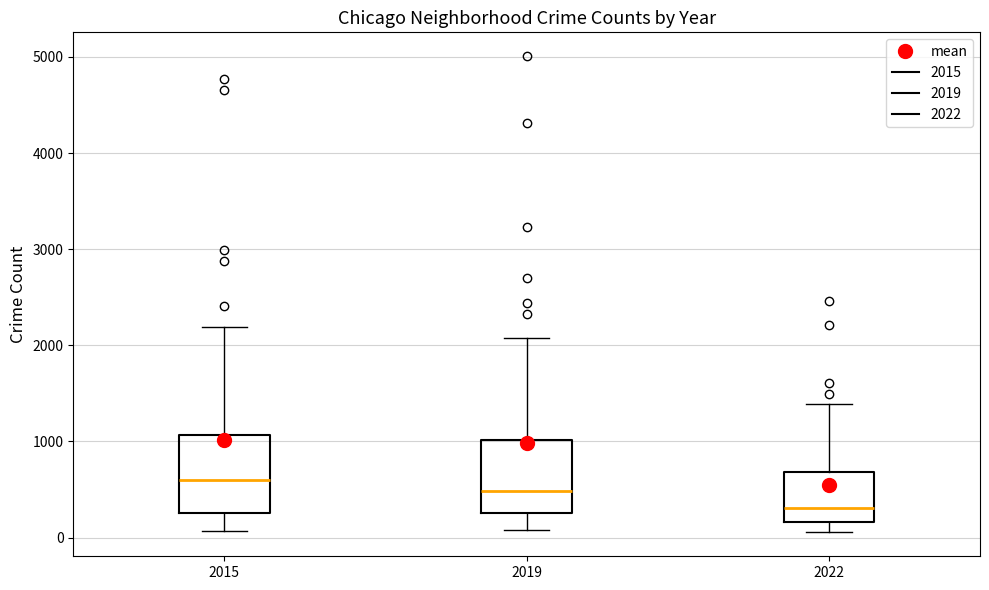

Reading left to right, transcribe this box plot: for each box, give where its median line is, the range the box spans, and where its two whiskers end, as read against the y-axis. The values are not printed on the chart, so give them approximately, as read against the axis.

2015: median 600, box 300 to 1100, whiskers 100 to 2200
2019: median 500, box 300 to 1000, whiskers 100 to 2100
2022: median 300, box 200 to 700, whiskers 100 to 1400